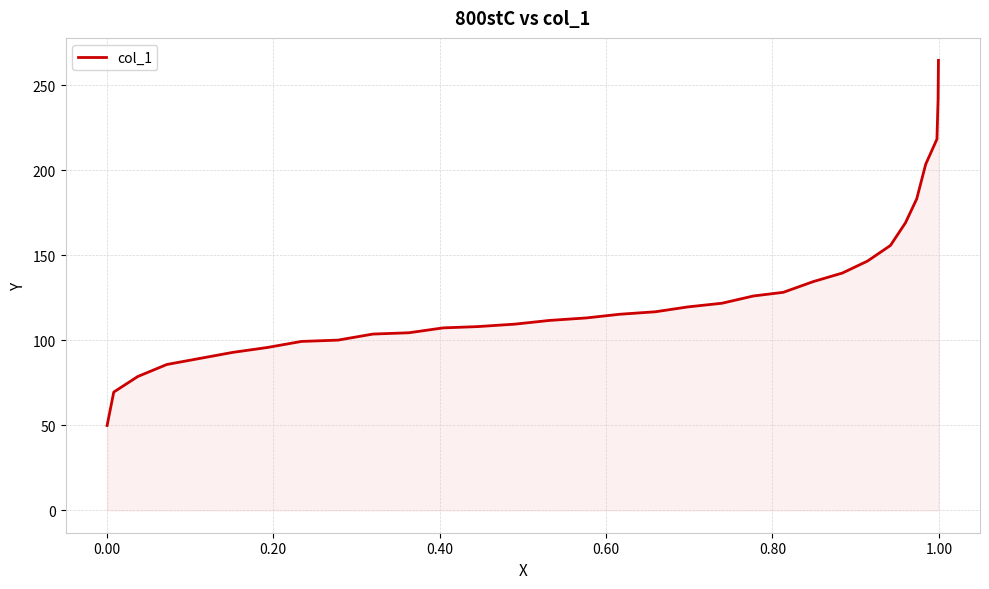

What is the minimum value shown in the chart?

49.8